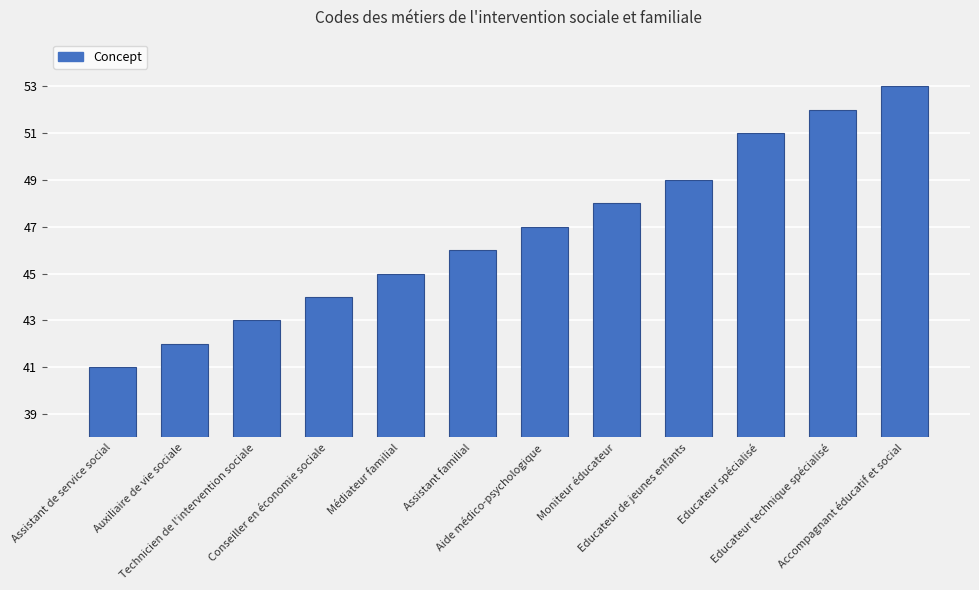

At which category does the chart reach its peak across all series?

Accompagnant éducatif et social